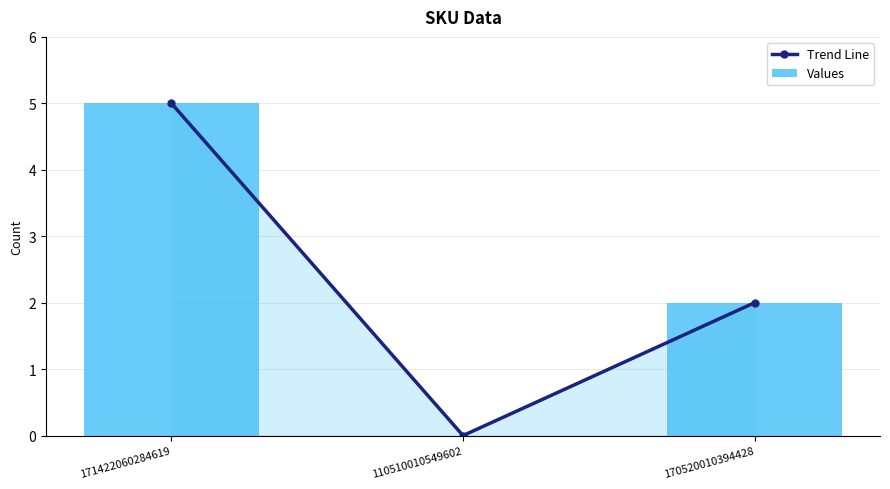

List the series in order of their peak value, highest first.

Trend Line, Values